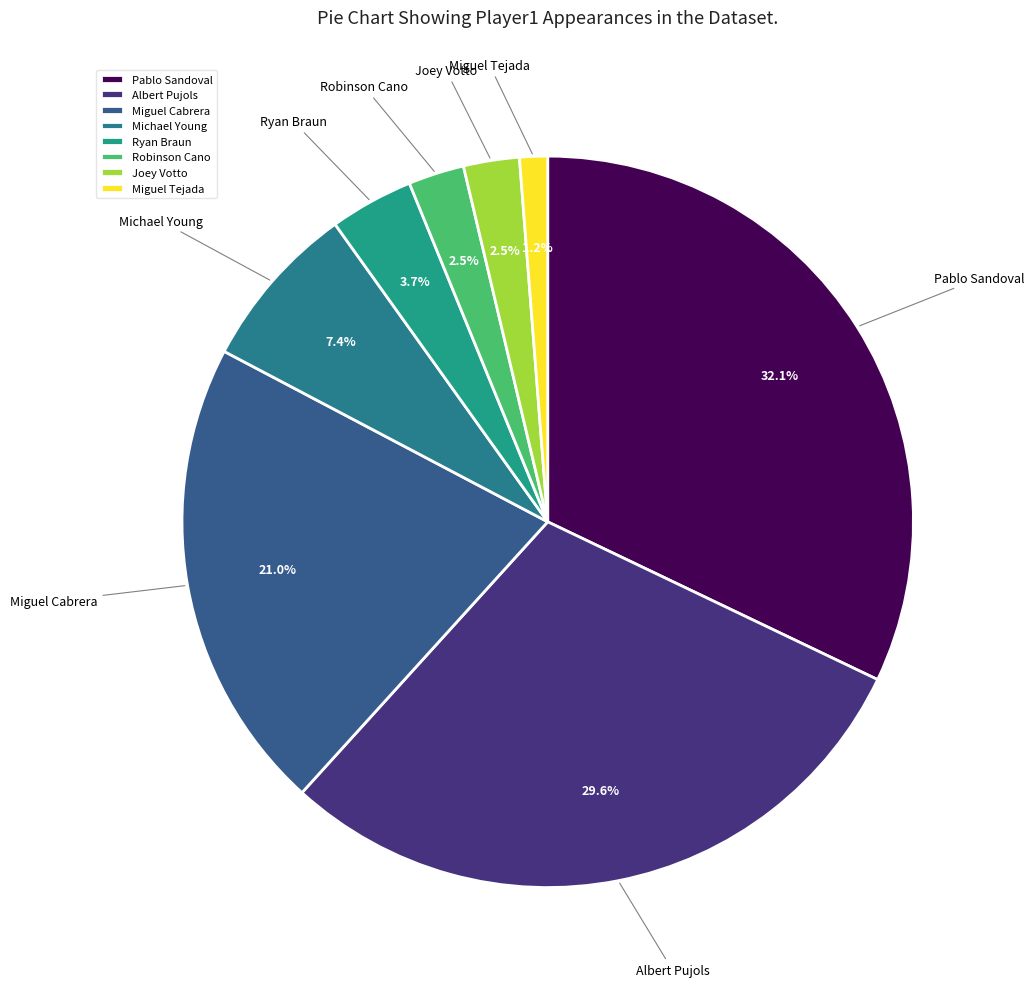

Between Pablo Sandoval and Robinson Cano, which is larger?

Pablo Sandoval